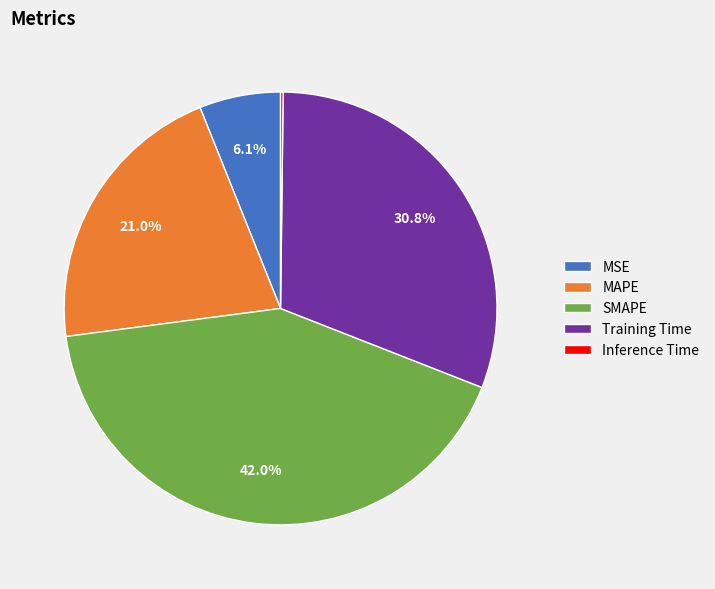

Is there any slice that represents more than half of the pie?

No